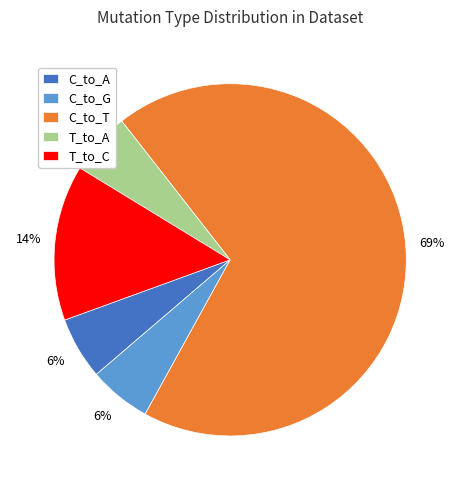

Which slice is the largest?

C_to_T